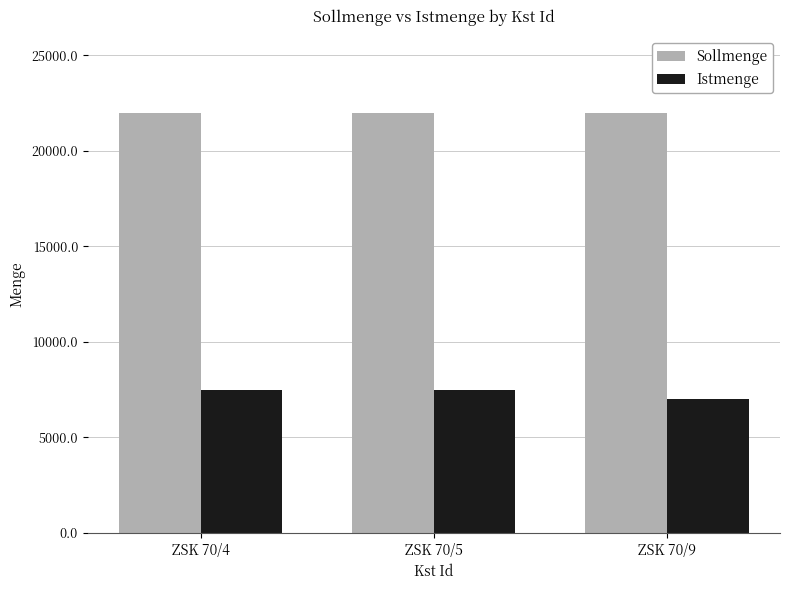

The Sollmenge series shows 14701 at ZSK 70/5. True or false?

False